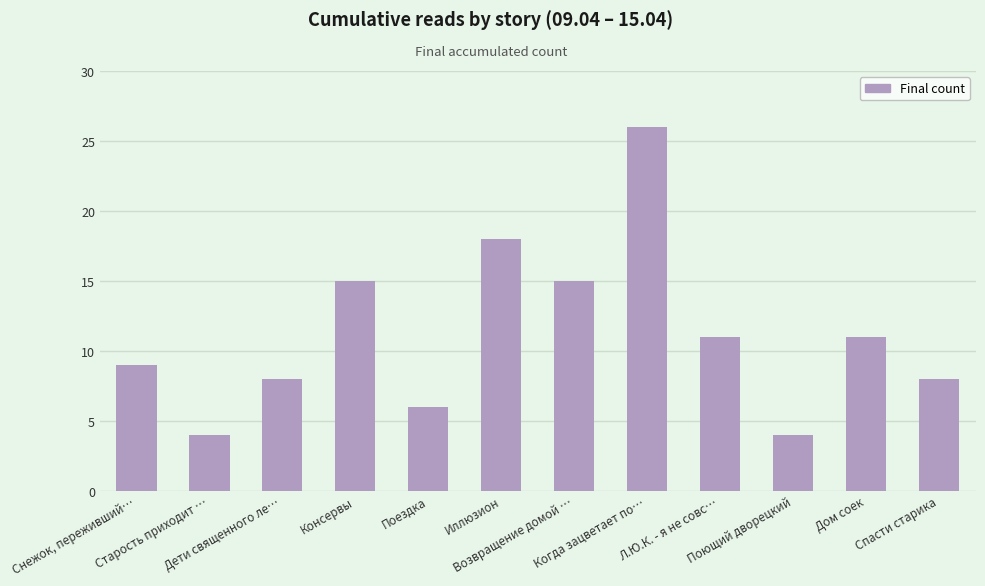

True or false: the data shows 15 at Консервы.

True